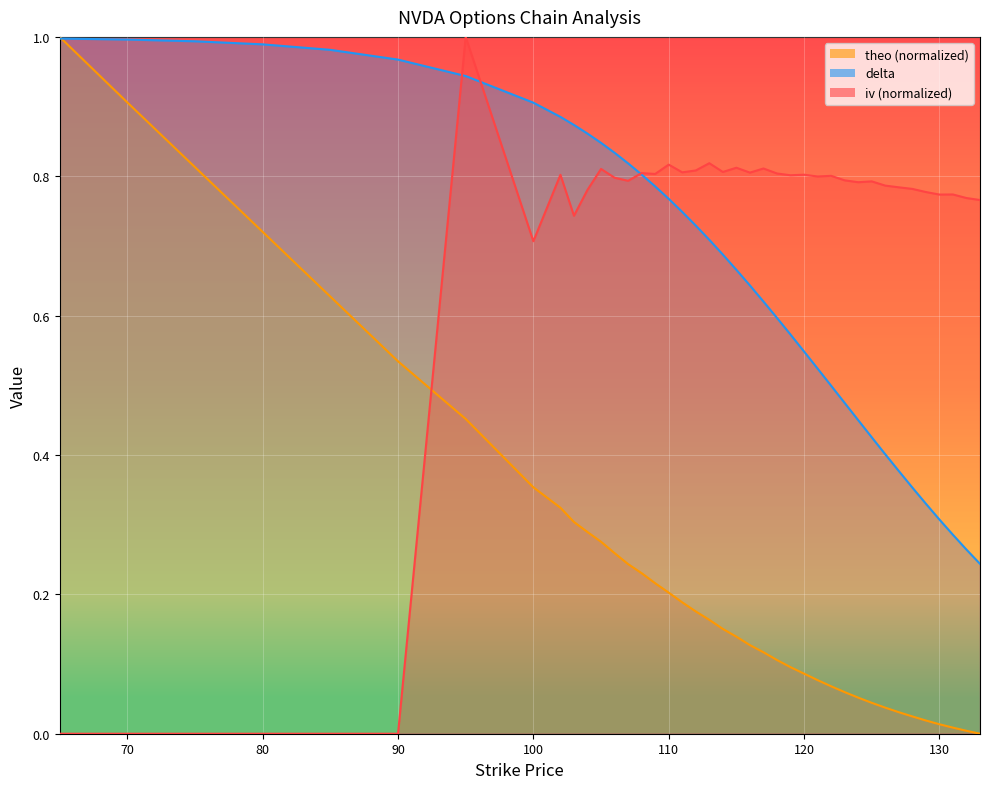

Reading right to left, list all the values displayed in this chart.

iv: 133=0.8	132=0.8	131=0.8	130=0.8	129=0.8	128=0.8	127=0.8	126=0.8	125=0.8	124=0.8	123=0.8	122=0.8	121=0.8	120=0.8	119=0.8	118=0.8	117=0.8	116=0.8	115=0.8	114=0.8	113=0.8	112=0.8	111=0.8	110=0.8	109=0.8	108=0.8	107=0.8	106=0.8	105=0.8	104=0.8	103=0.7	102=0.8	100=0.7	95=1.0	90=0.0	85=0.0	80=0.0	75=0.0	70=0.0	65=0.0
delta: 133=0.2	132=0.3	131=0.3	130=0.3	129=0.3	128=0.4	127=0.4	126=0.4	125=0.4	124=0.5	123=0.5	122=0.5	121=0.5	120=0.5	119=0.6	118=0.6	117=0.6	116=0.6	115=0.7	114=0.7	113=0.7	112=0.7	111=0.7	110=0.8	109=0.8	108=0.8	107=0.8	106=0.8	105=0.8	104=0.9	103=0.9	102=0.9	100=0.9	95=0.9	90=1.0	85=1.0	80=1.0	75=1.0	70=1.0	65=1.0
theo: 133=0.0	132=0.0	131=0.0	130=0.0	129=0.0	128=0.0	127=0.0	126=0.0	125=0.0	124=0.1	123=0.1	122=0.1	121=0.1	120=0.1	119=0.1	118=0.1	117=0.1	116=0.1	115=0.1	114=0.2	113=0.2	112=0.2	111=0.2	110=0.2	109=0.2	108=0.2	107=0.2	106=0.3	105=0.3	104=0.3	103=0.3	102=0.3	100=0.4	95=0.5	90=0.5	85=0.6	80=0.7	75=0.8	70=0.9	65=1.0